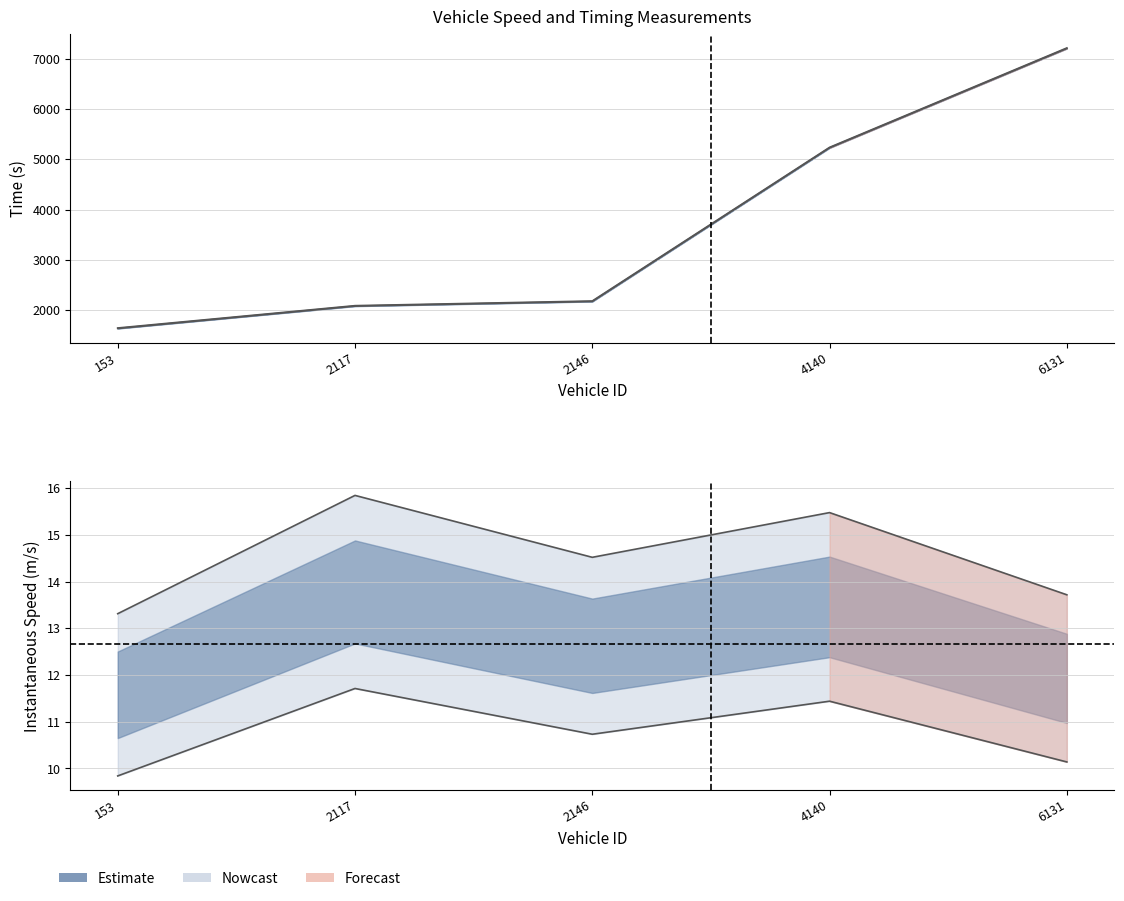

Reading right to left, list all the values displayed in this chart.

exit boundary: 6131=7219.2	4140=5238.4	2146=2176.7	2117=2084.2	153=1639.1
entry boundary: 6131=7209.0	4140=5229.0	2146=2167.0	2117=2075.0	153=1629.0
upper bound: 6131=13.7	4140=15.5	2146=14.5	2117=15.8	153=13.3
lower bound: 6131=10.1	4140=11.4	2146=10.7	2117=11.7	153=9.8